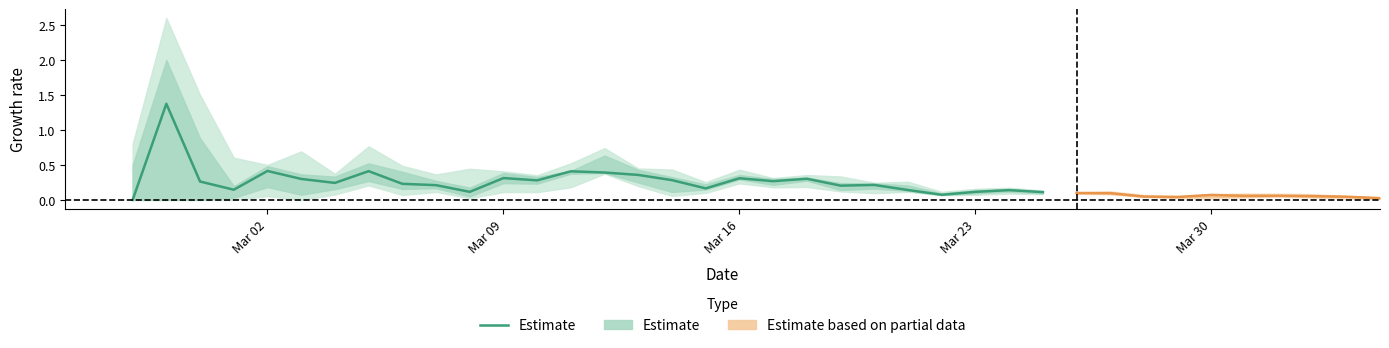

Is this an area chart (filled region under the line)?

No